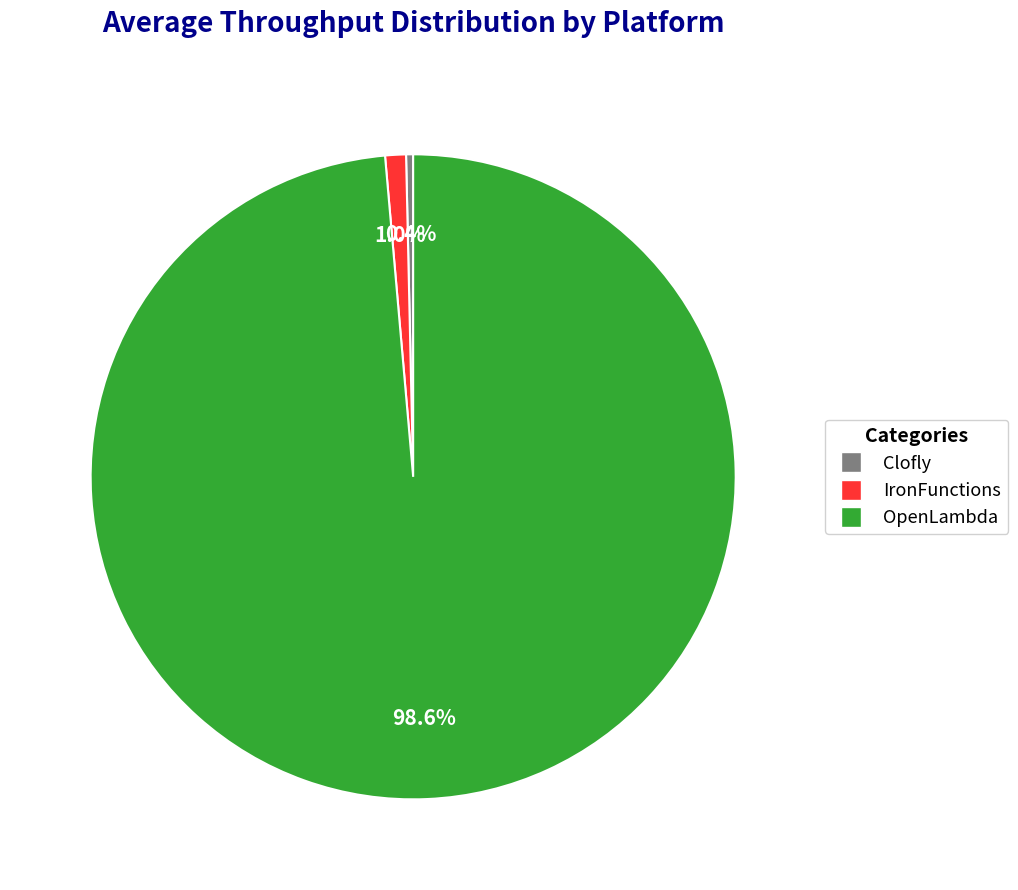

Which slice represents more than half of the pie?

OpenLambda